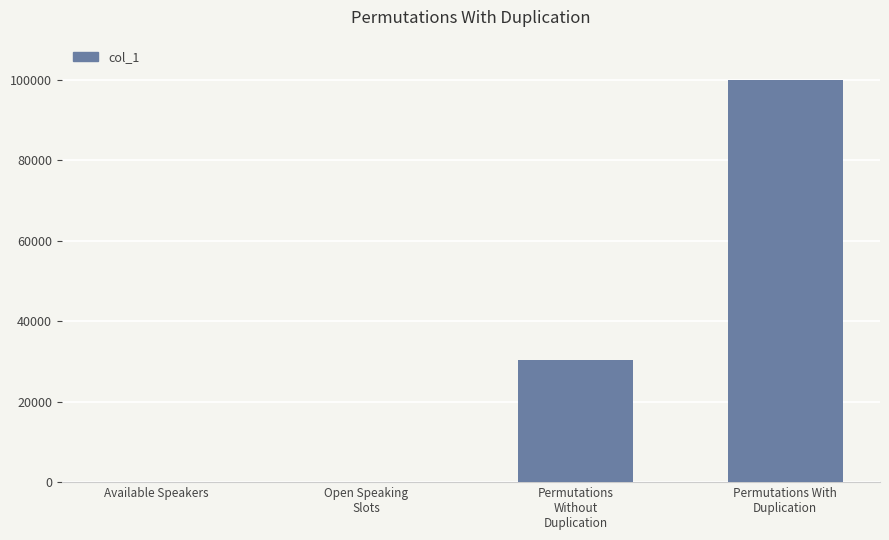

Are the bars grouped side by side (vs. stacked)?

No